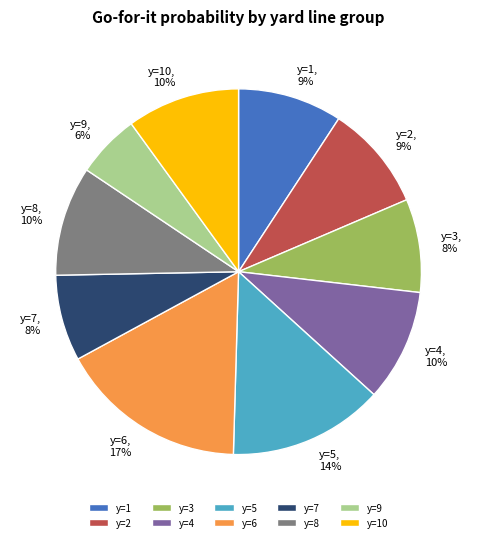

True or false: y=4 accounts for 14% of the total.

False